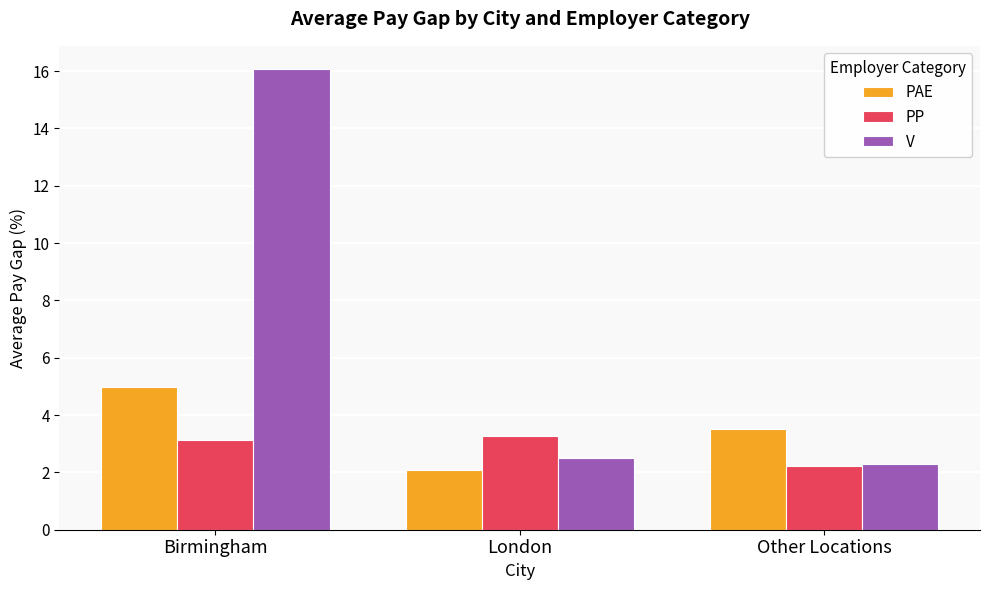

Which series has the widest spread of values?

V